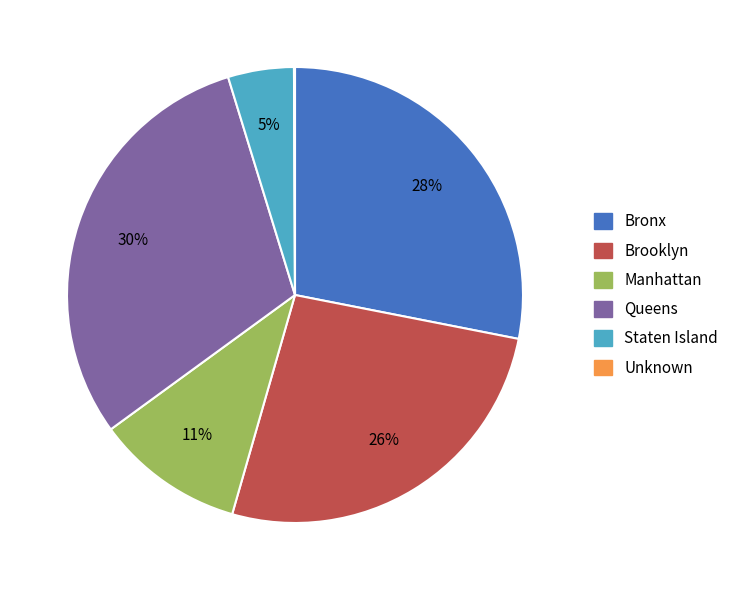

Combined, do Bronx and Manhattan account for over 50%?

No